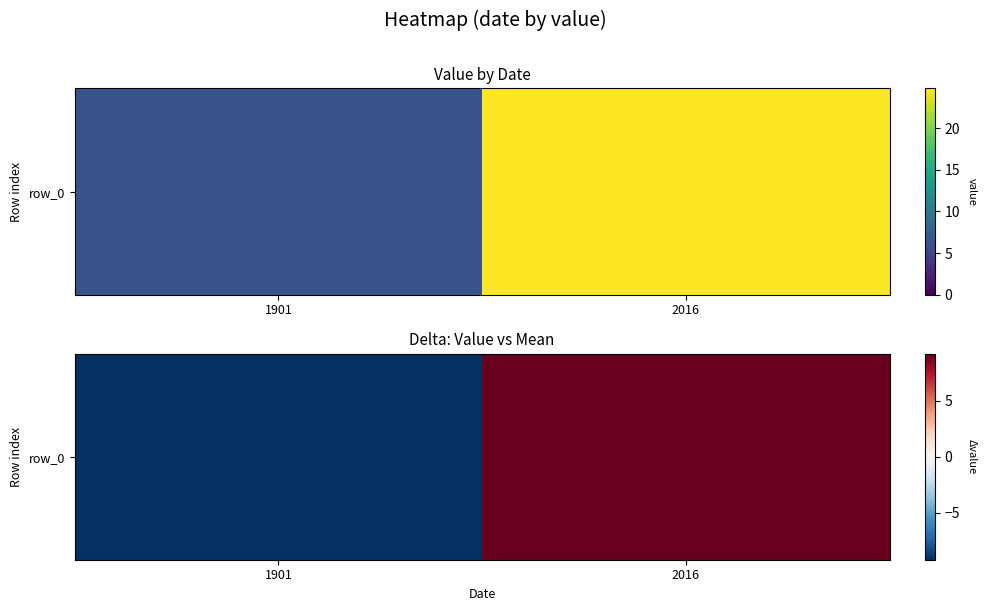

List the labels in order of value, largest first.

2016, 1901